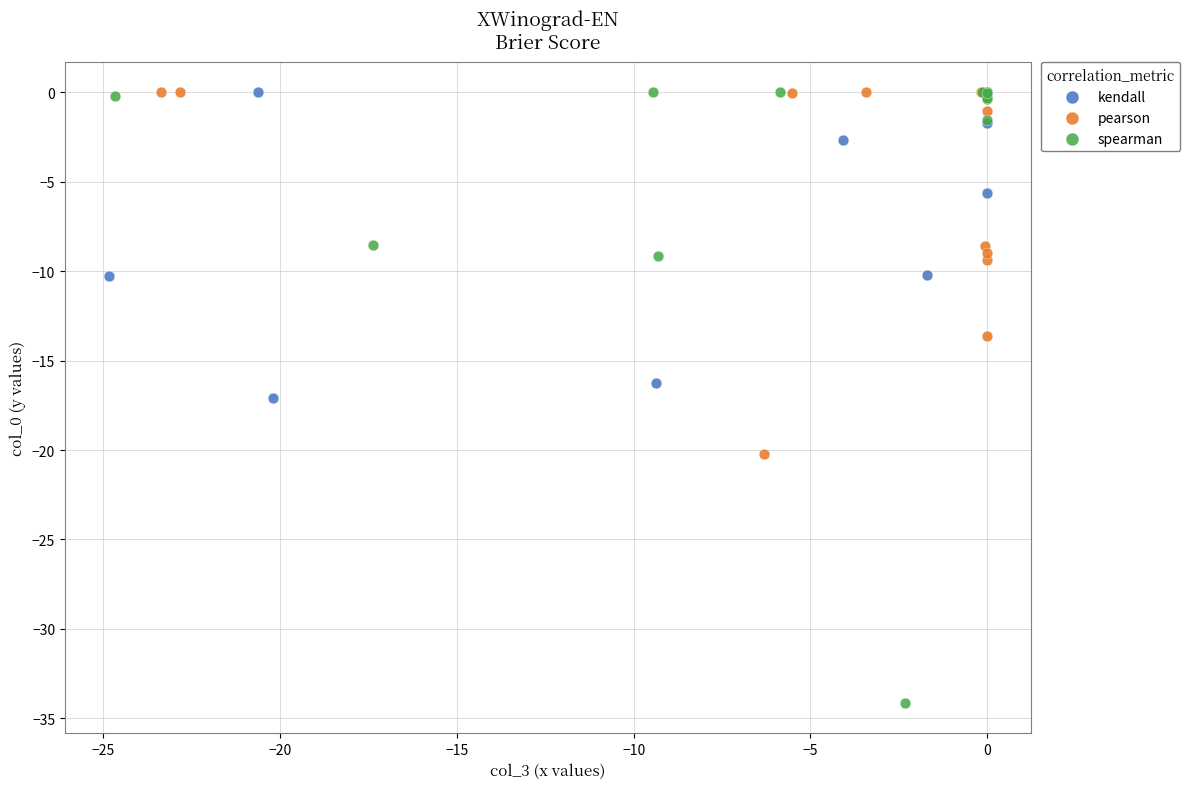

What are all the series names shown in the legend?

kendall, pearson, spearman